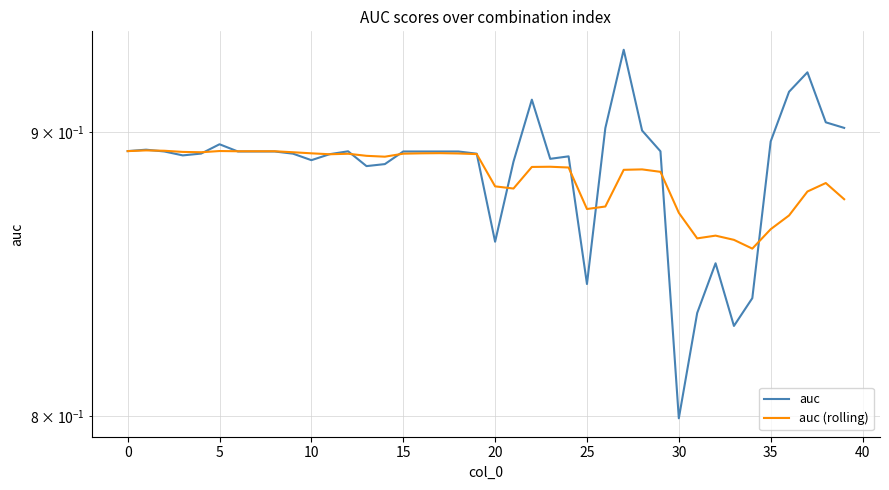

How many series are shown in this chart?

2